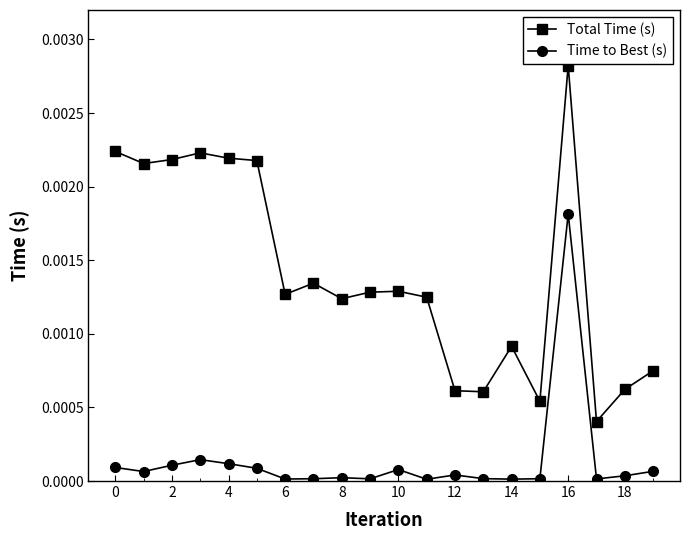

List the series in order of their overall mean, lowest first.

Time to Best (s), Total Time (s)